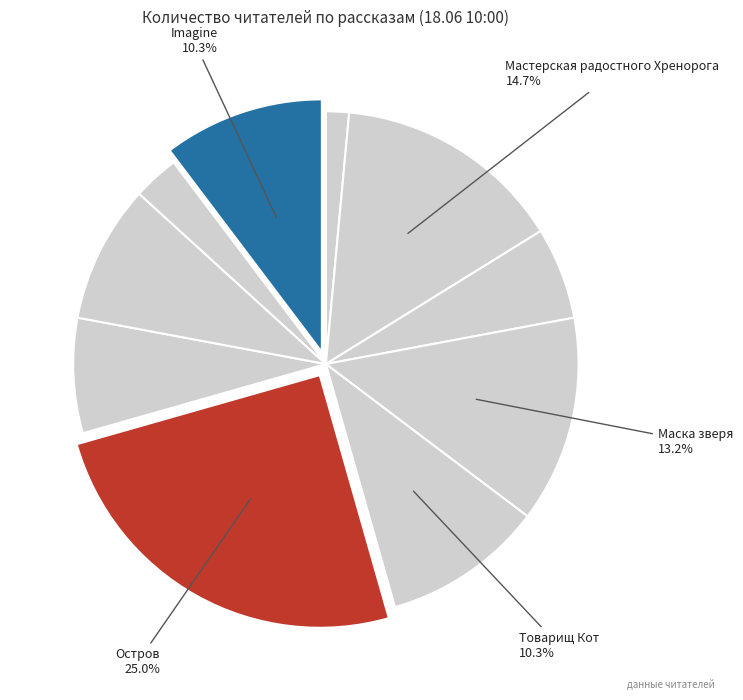

Rank the categories by value from highest to lowest.

Остров, Мастерская радостного Хренорога, Маска зверя, Товарищ Кот, Imagine, Концерт без заявок, Миры Макара:Начало, Между зеркал, Беседа о Заповеди и Пути осознания, Код Ленина